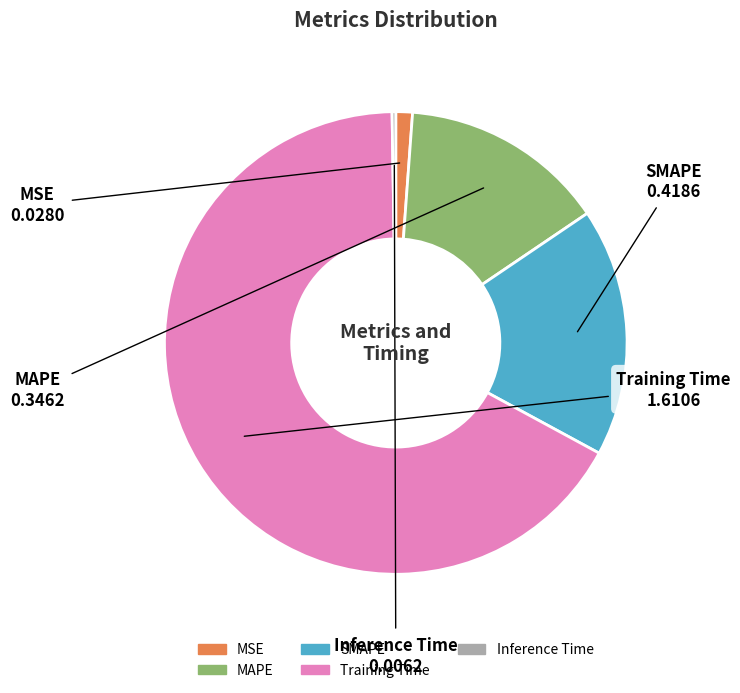

Combined, do SMAPE and MSE account for over 50%?

No